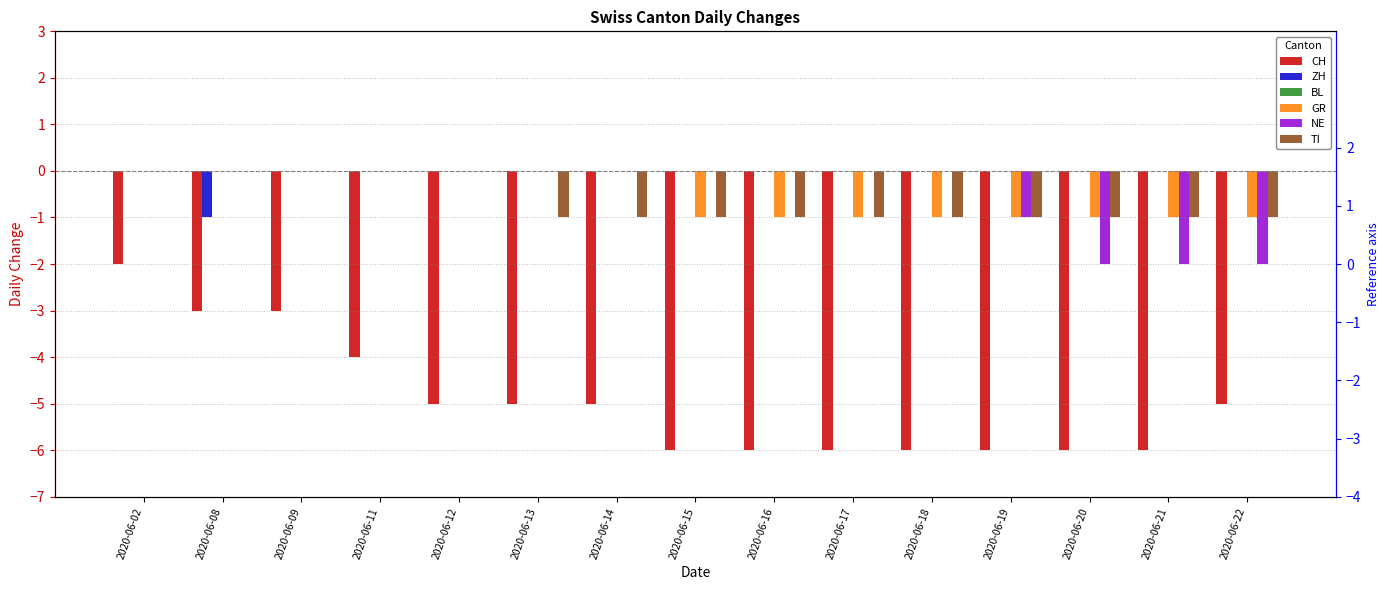

Count the NE values in the range -1 to 0.

12